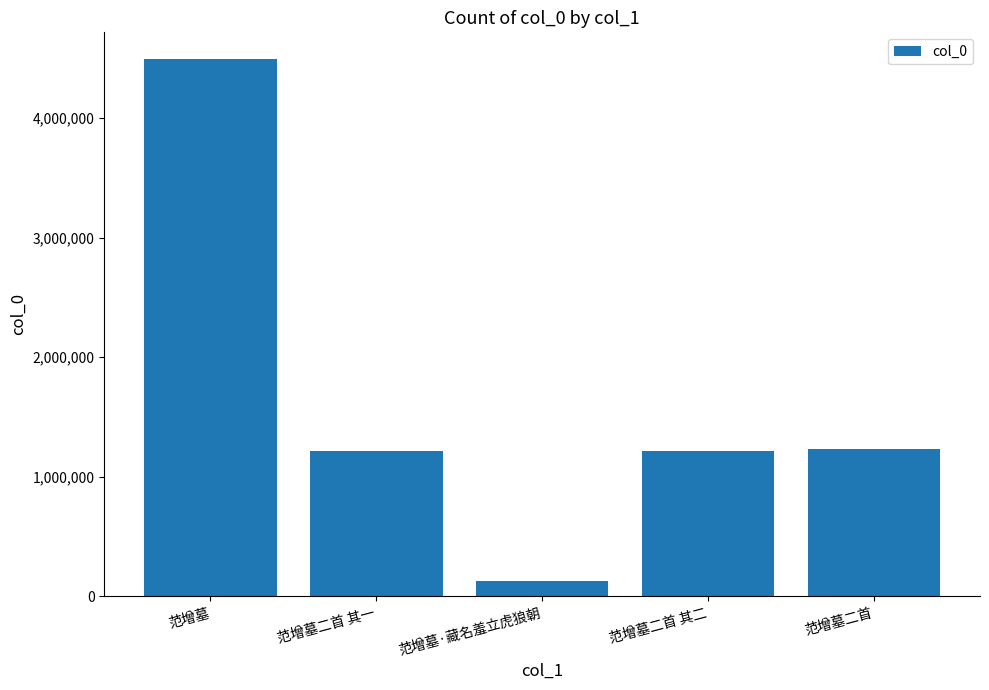

What is the difference between the maximum and minimum values?

4365427